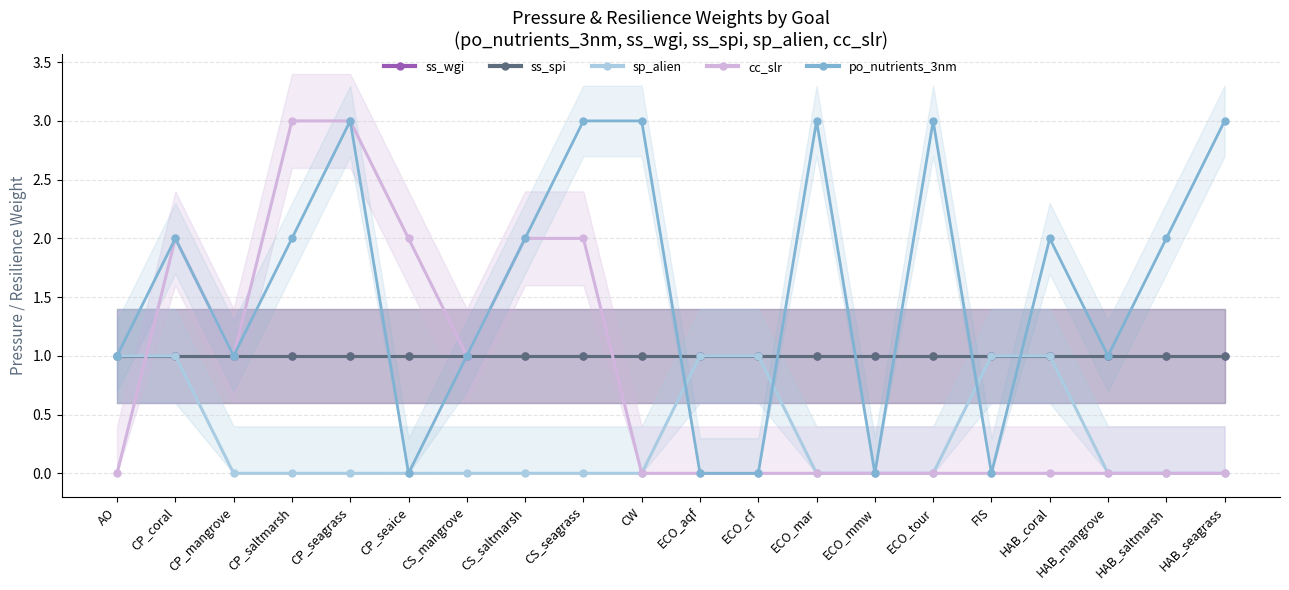

Where is the first local maximum for cc_slr?

CP_coral